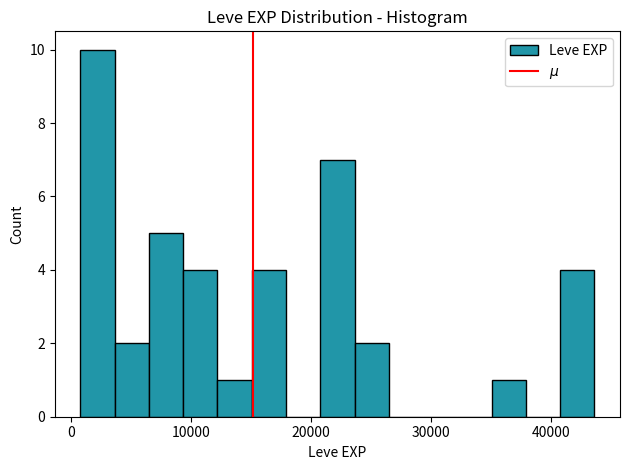

Around what value on the x-axis is the tallest bar? Give the approximate position of its centre, as read against the axis.

2000